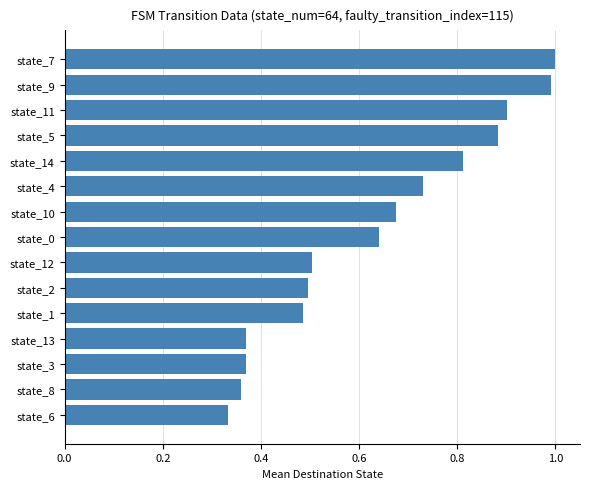

What is the change in value from state_12 to state_4?

+0.2